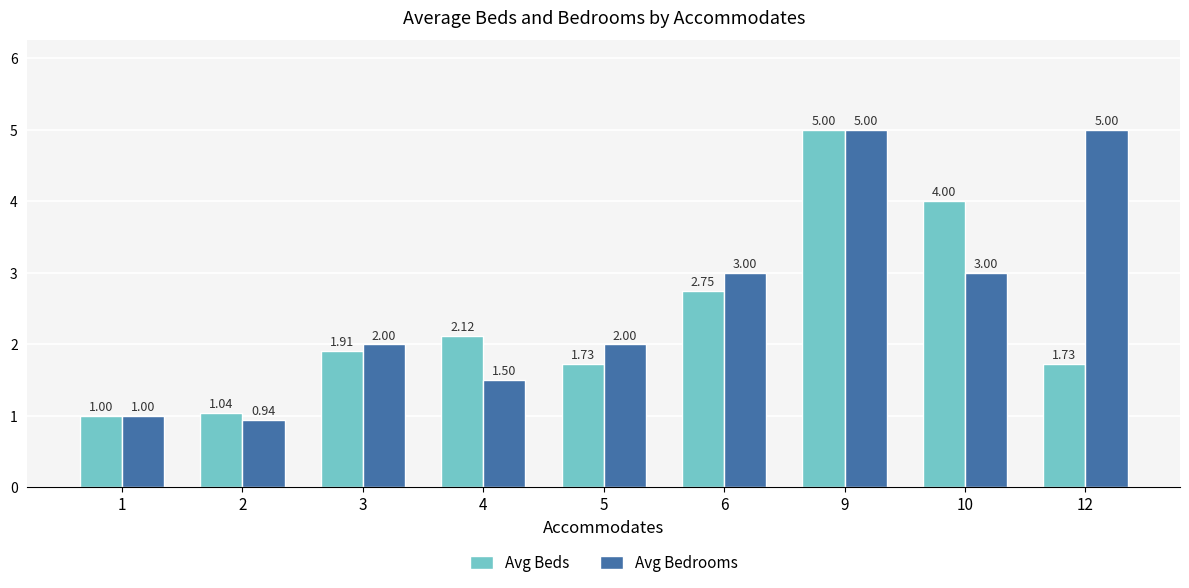

Is the value of Avg Bedrooms at 12 greater than the value of Avg Beds at 2?

Yes